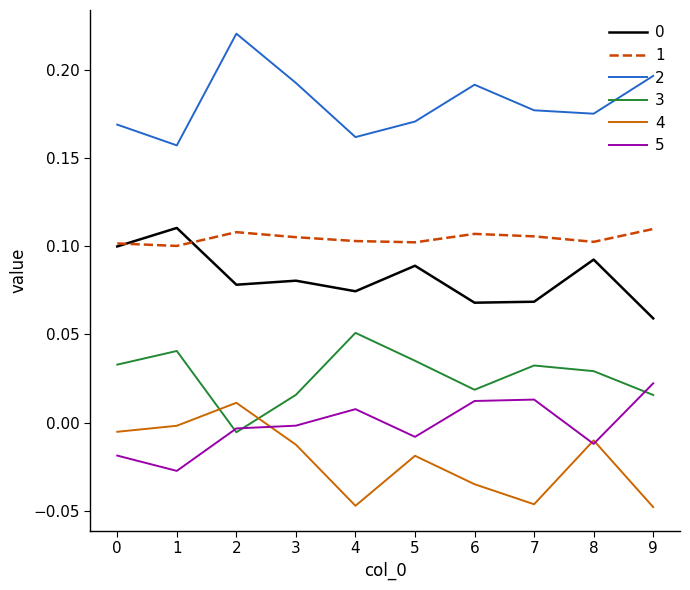

True or false: 3 and 1 intersect in this chart.

False